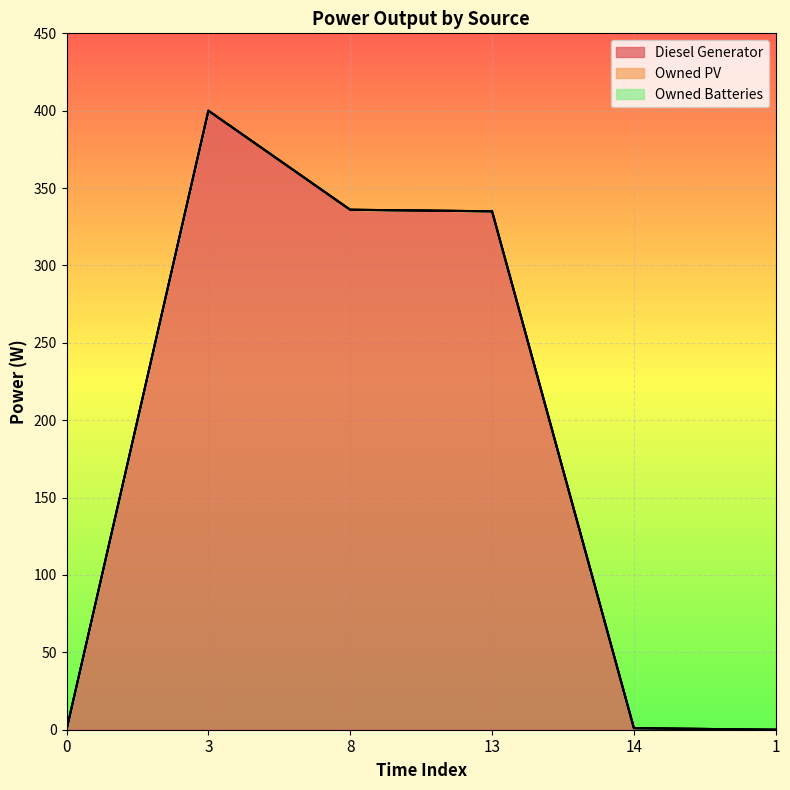

Reading right to left, extract all data points from this chart.

Diesel Generator: 0.0	1.0	335.0	336.0	400.0	0.0
Owned PV: 0.0	0.0	0.0	0.0	0.0	0.0
Owned Batteries: 0.0	0.0	0.0	0.0	0.0	0.0